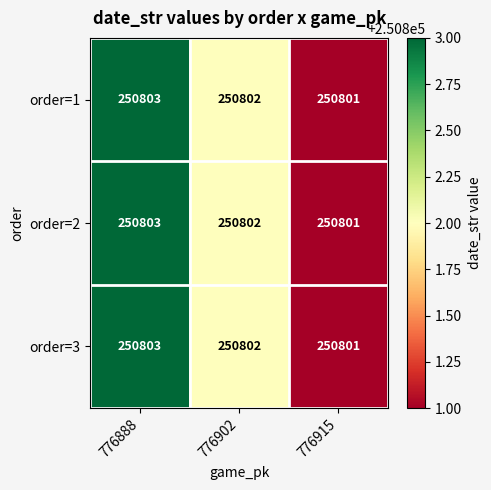

At which label does order=3 first exceed 250802?

776888